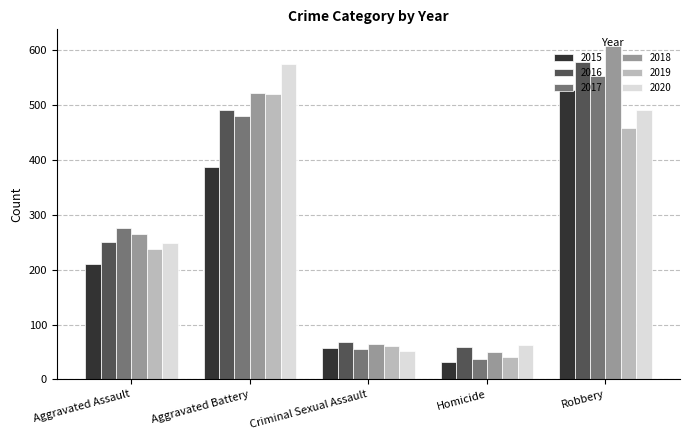

Rank the categories by 2015 value from highest to lowest.

Robbery, Aggravated Battery, Aggravated Assault, Criminal Sexual Assault, Homicide